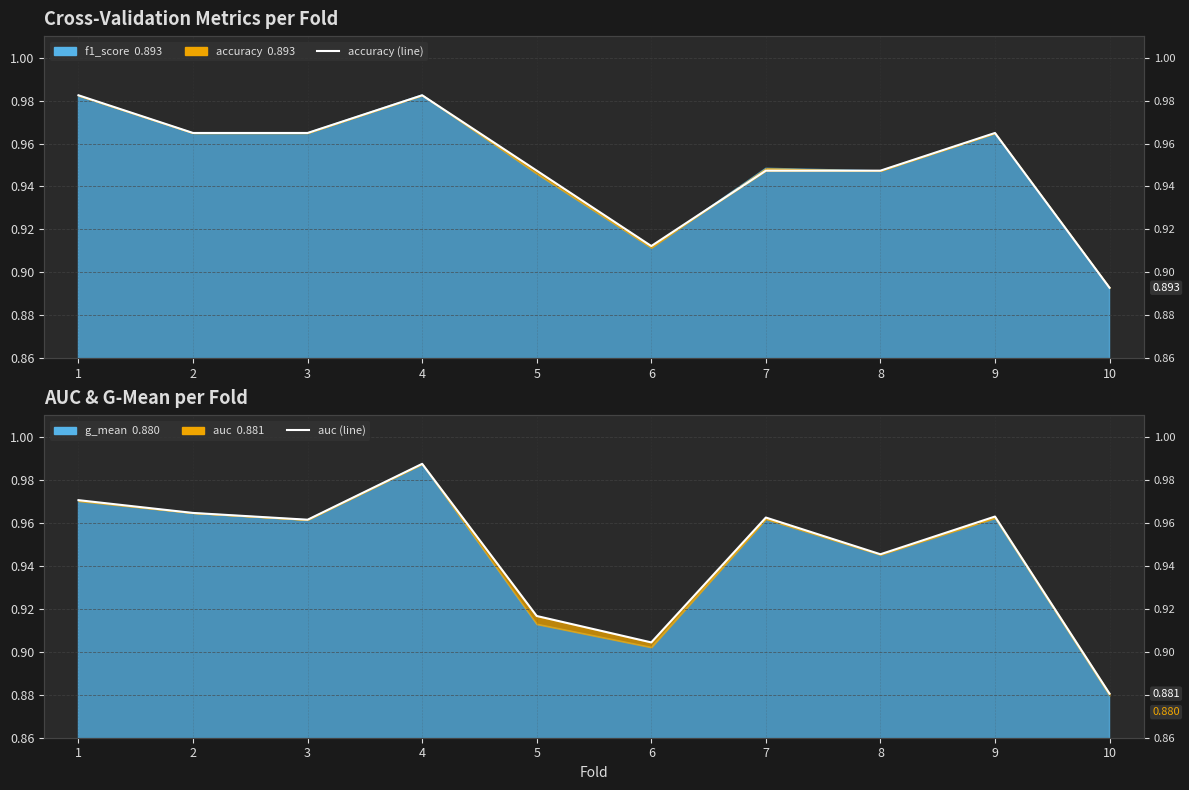

True or false: accuracy (line) has a value of 0.9 at 6.

True